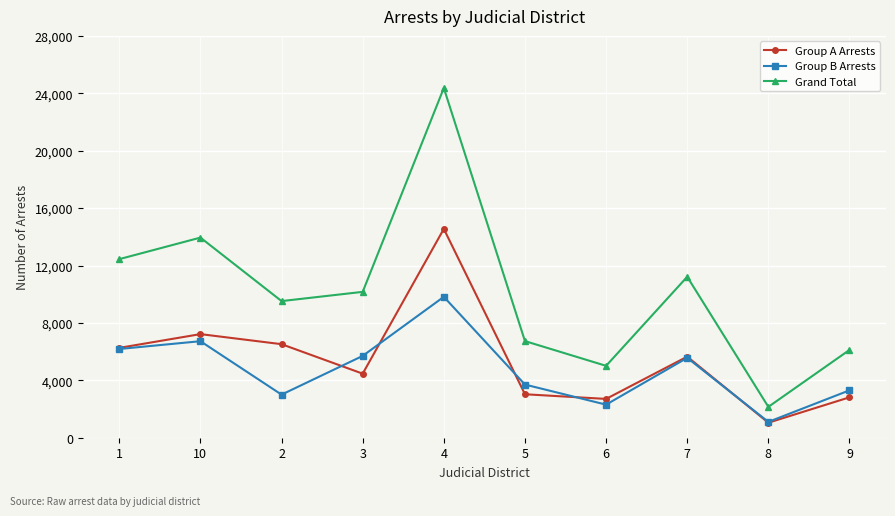

List the series in order of their peak value, highest first.

Grand Total, Group A Arrests, Group B Arrests